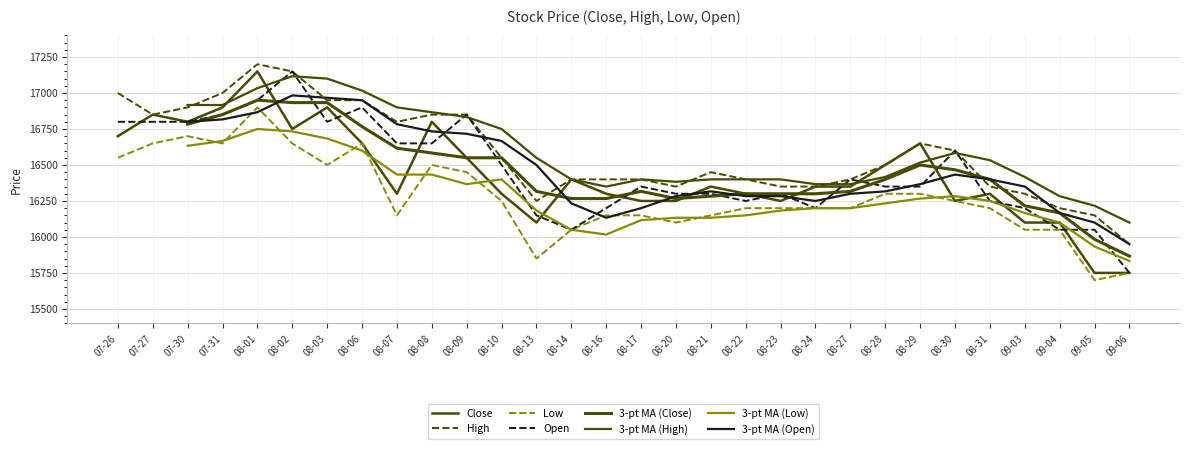

How many values in the High series are below 16500?

15